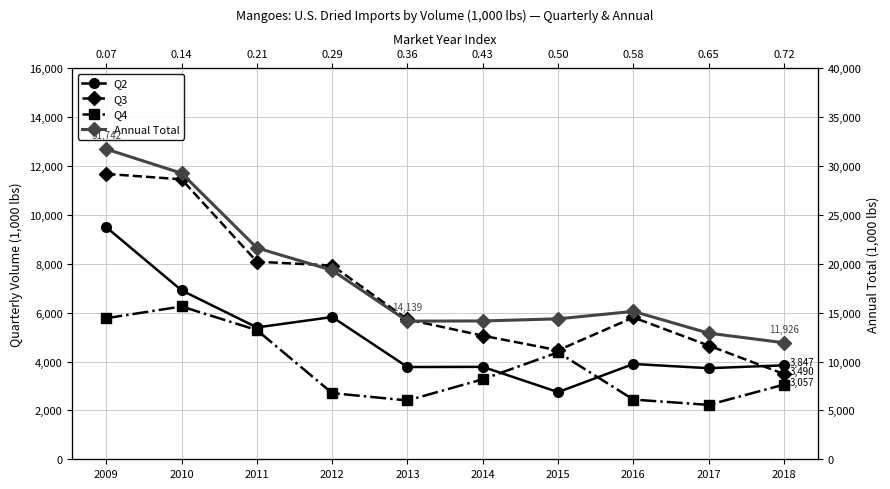

At which category is the sum across all series the highest?

2009